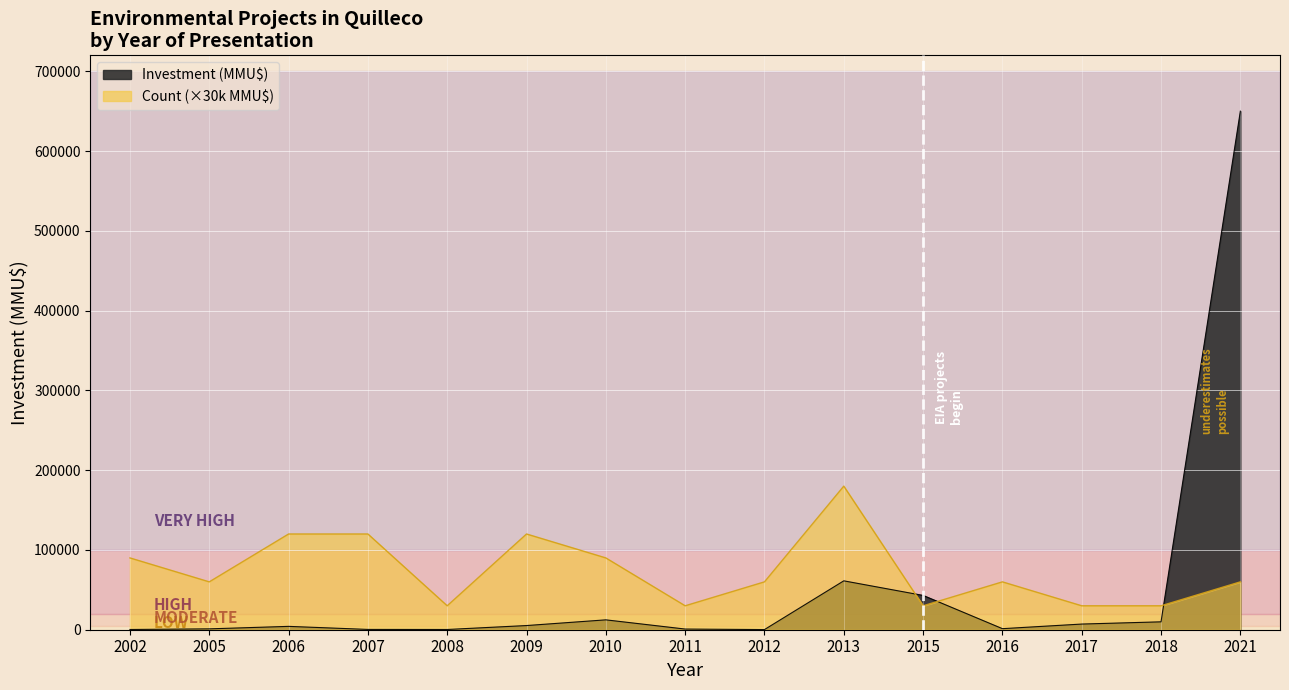

True or false: Investment (MMU$) has a value of 252 at 2012.

False